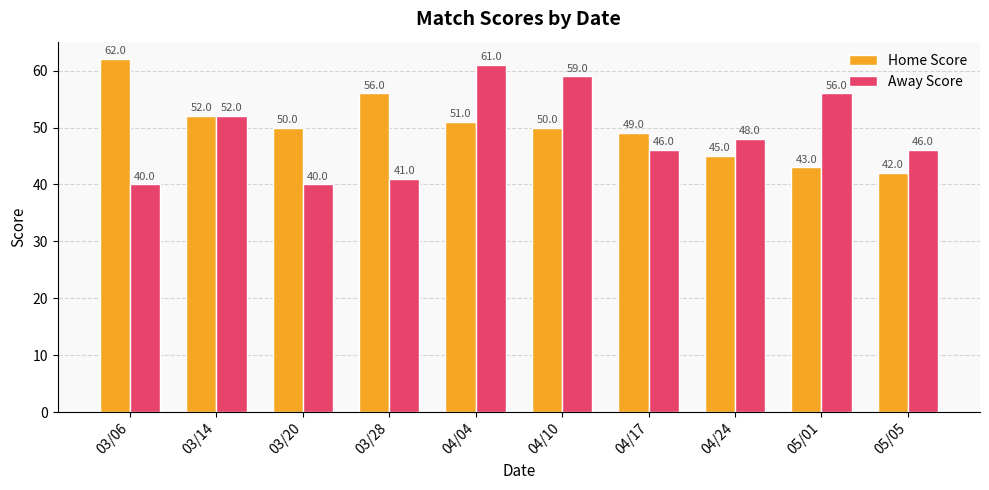

True or false: Home Score has a value of 76 at 03/28.

False